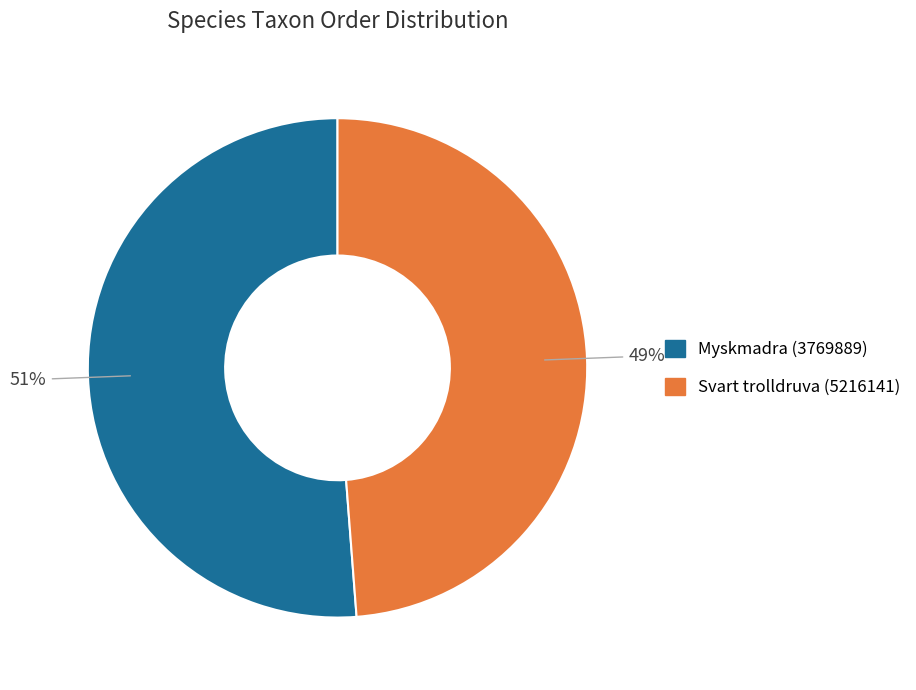

Do Svart trolldruva (5216141) and Myskmadra (3769889) together represent more than half of the pie?

Yes